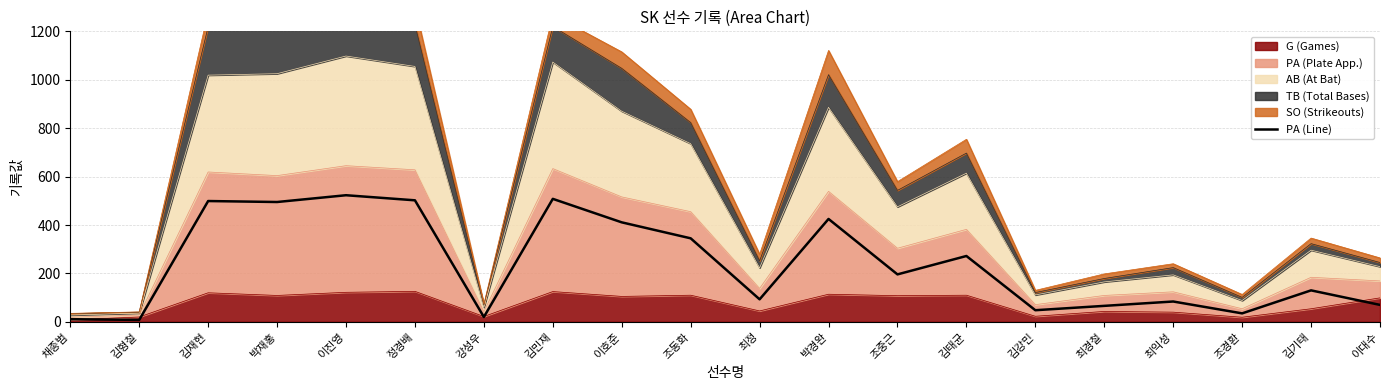

The chart shows a value of 11 at 채종범. True or false?

True